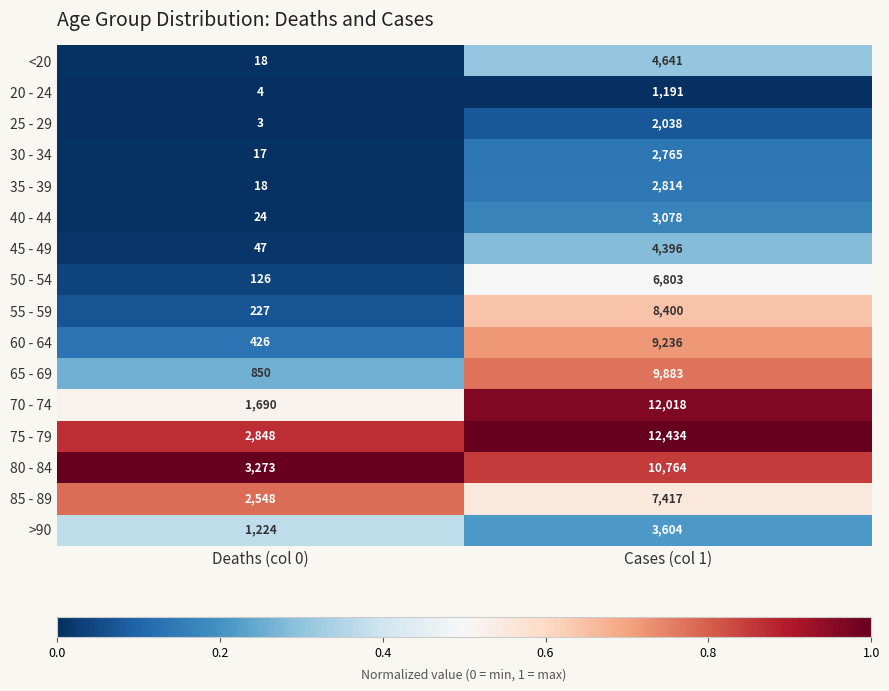

Which label corresponds to the smallest value in the chart?

Deaths (col 0)